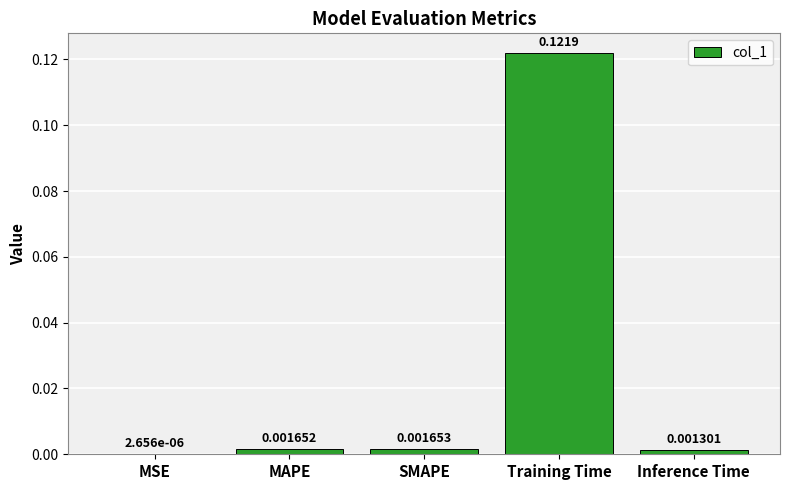

Between MSE and Training Time, which is larger?

Training Time